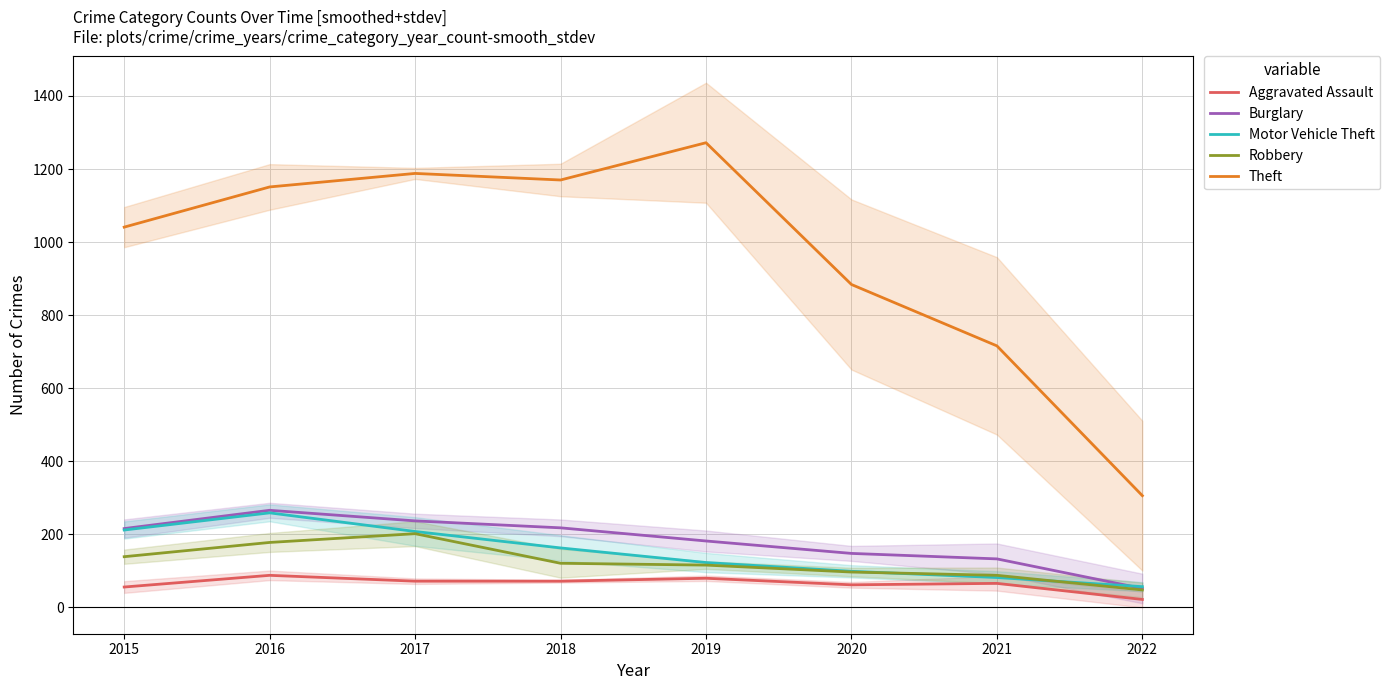

True or false: Motor Vehicle Theft has a value of 346 at 2016.

False